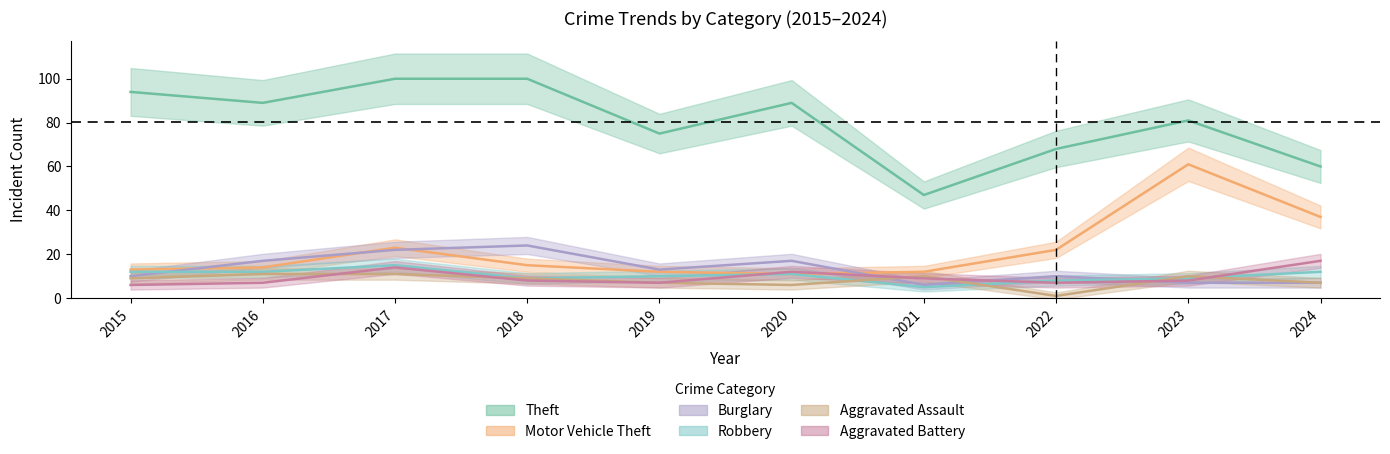

How many values in the Theft series are below 89?

5